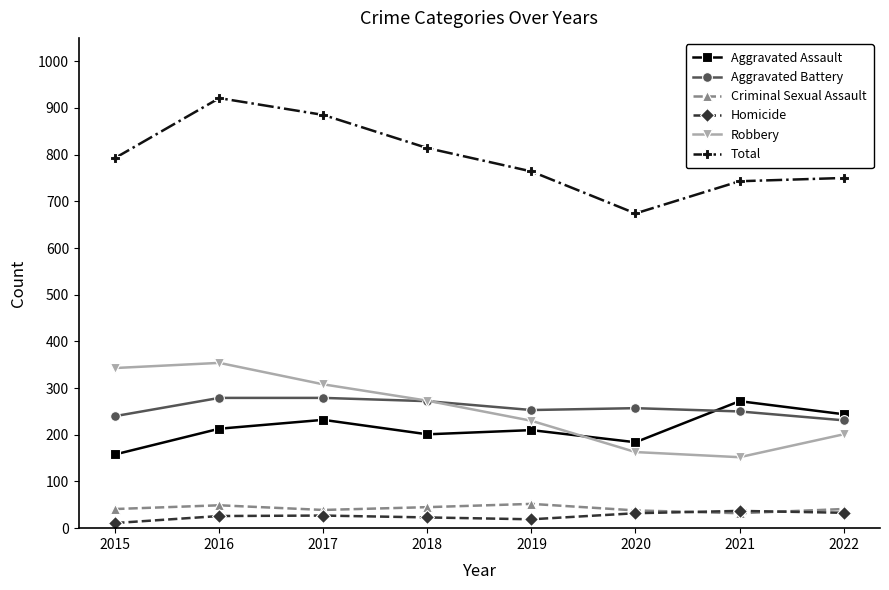

Between which two adjacent categories do Aggravated Battery and Aggravated Assault first intersect?

2020 and 2021